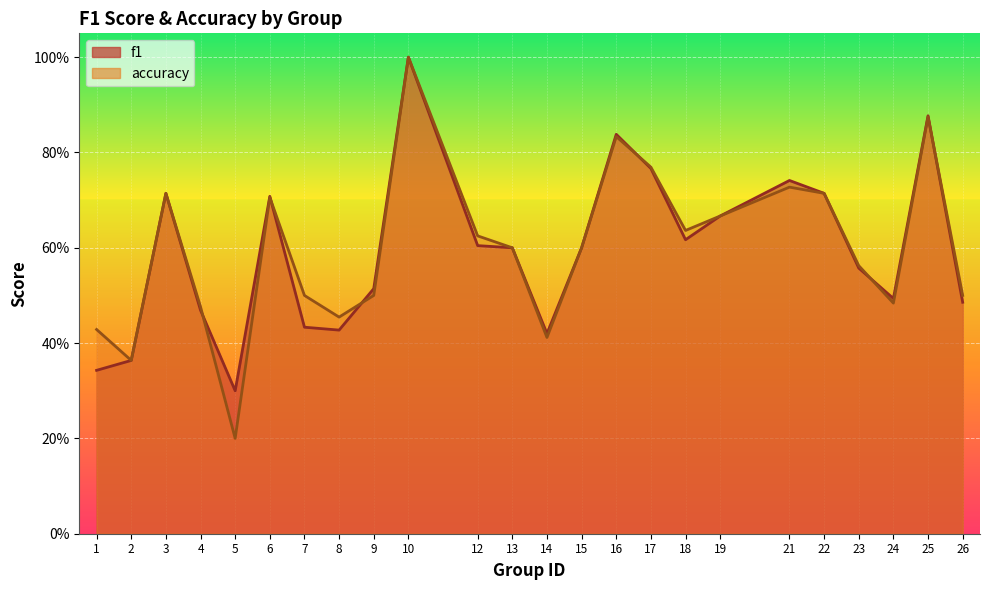

Is the value of f1 at 9 greater than the value of accuracy at 19?

No